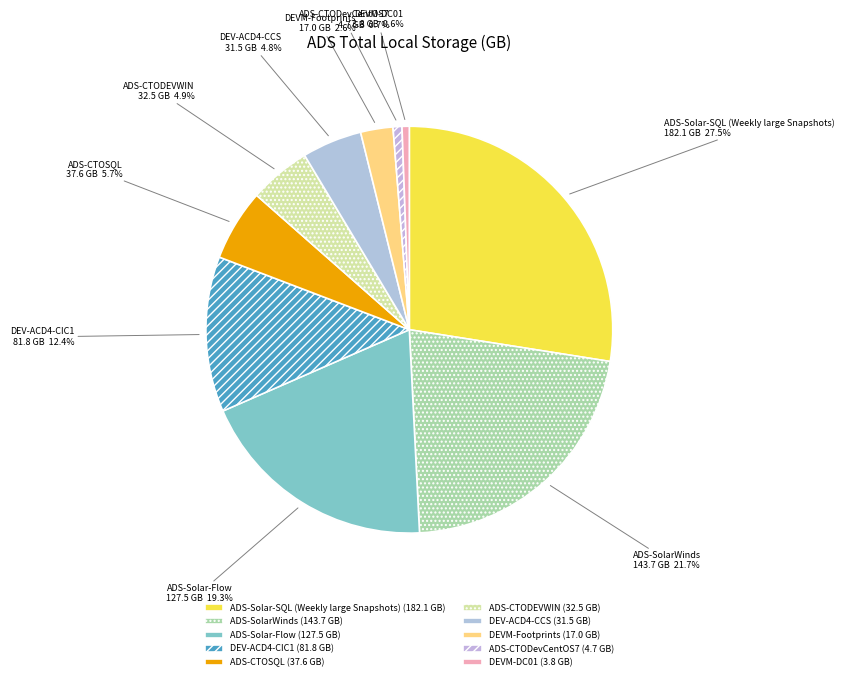

What is the ratio of the value at ADS-Solar-Flow to the value at DEV-ACD4-CCS?

4.0